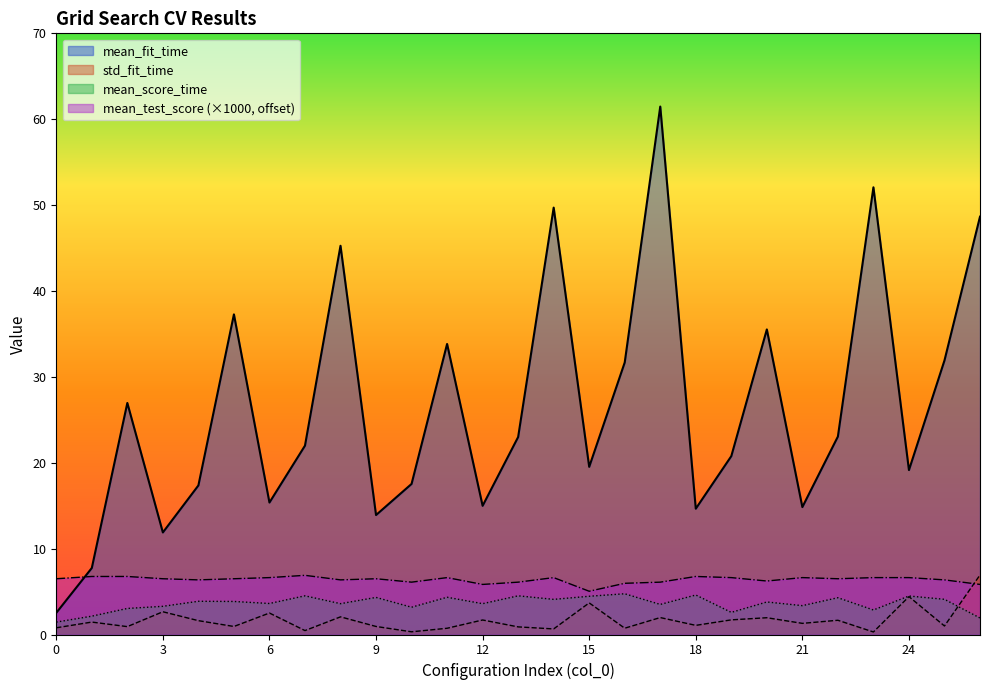

What is the sum of the mean_fit_time values at 7 and 14?

71.7